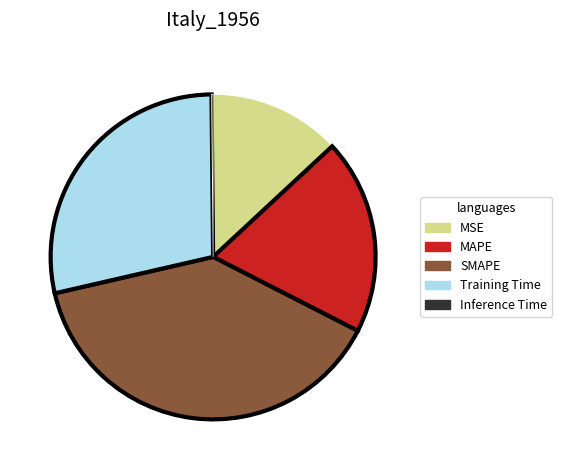

The MSE slice represents 13% of the pie. True or false?

True